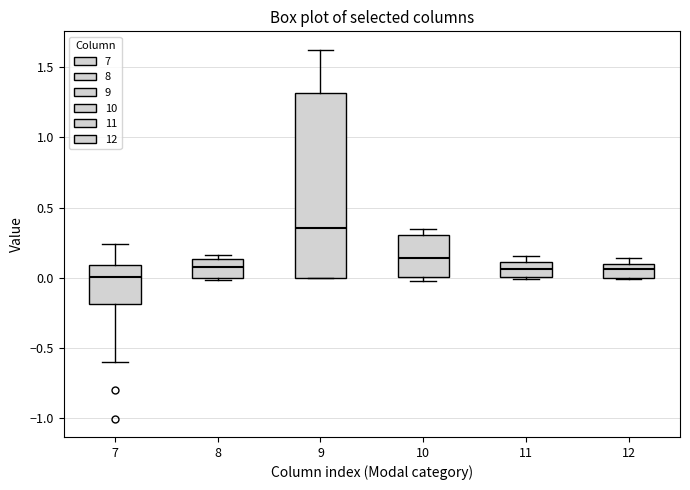

Reading left to right, read every box against the y-axis: the position of its median line, the range the box covers, and the ends of its whiskers. The values are not printed on the chart, so give them approximately, as read against the axis.

7: median 0.00, box -0.20 to 0.10, whiskers -0.60 to 0.25
8: median 0.10, box 0.00 to 0.15, whiskers 0.00 to 0.15 (just above the box's upper edge)
9: median 0.35, box 0.00 to 1.30, whiskers 0.00 to 1.60
10: median 0.15, box 0.00 to 0.30, whiskers 0.00 (just below the box's lower edge) to 0.35
11: median 0.05, box 0.00 to 0.10, whiskers 0.00 to 0.15
12: median 0.05, box 0.00 to 0.10, whiskers 0.00 to 0.15